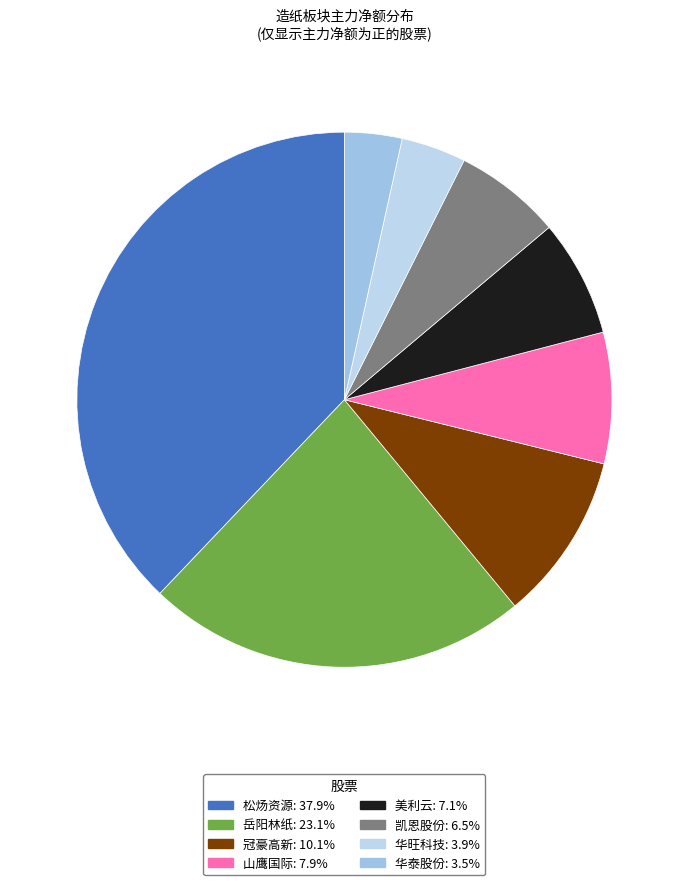

The 松炀资源 slice represents 30% of the pie. True or false?

False